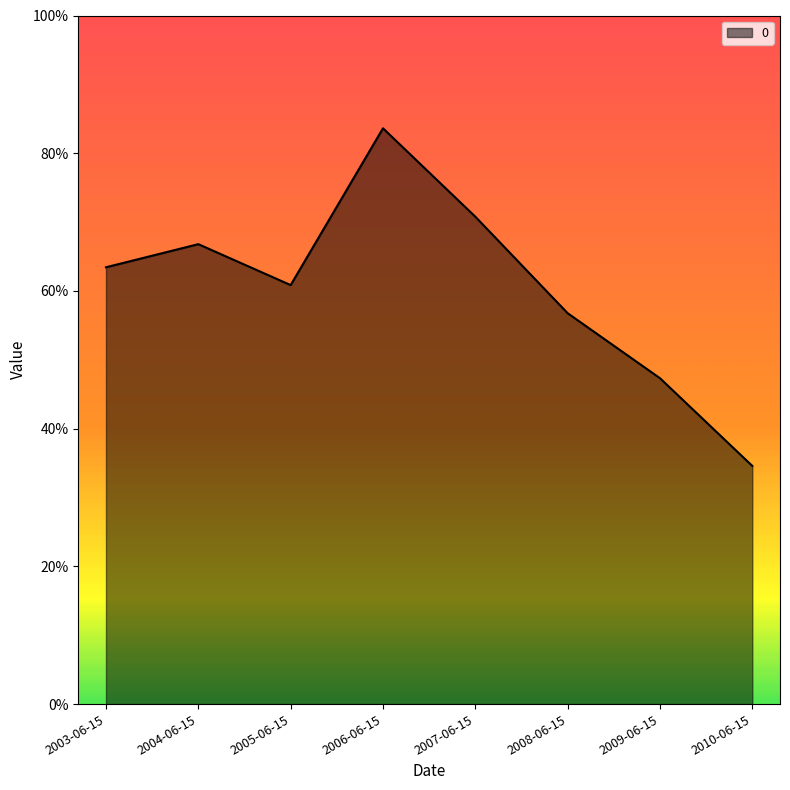

How many points are higher than both their immediate neighbors (excluding endpoints)?

2